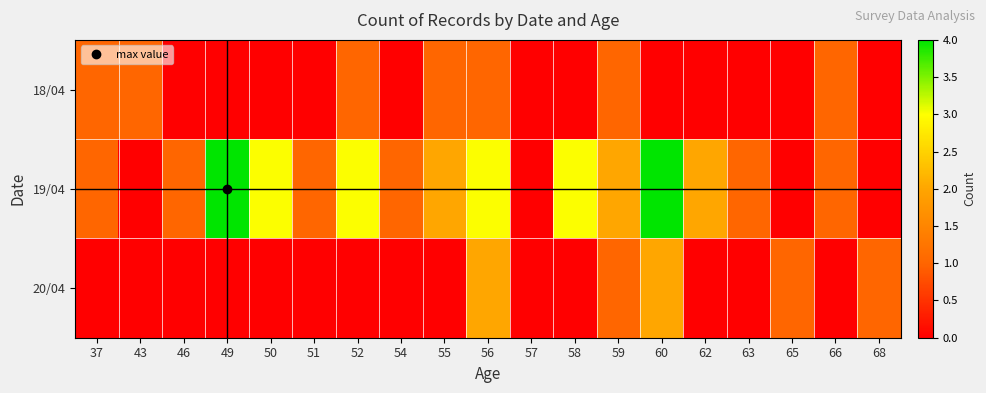

Which series has the largest total across all categories?

19/04